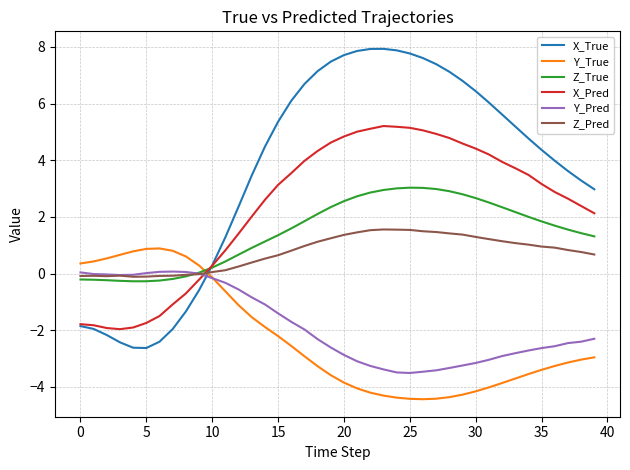

How many distinct data groups are displayed?

6